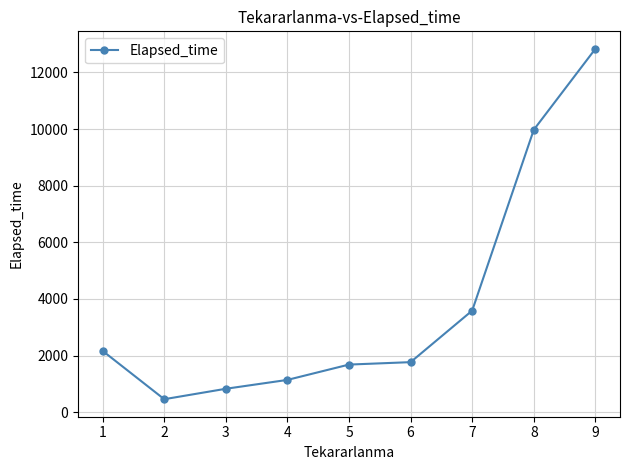

Does the chart display data point markers on the line(s)?

Yes